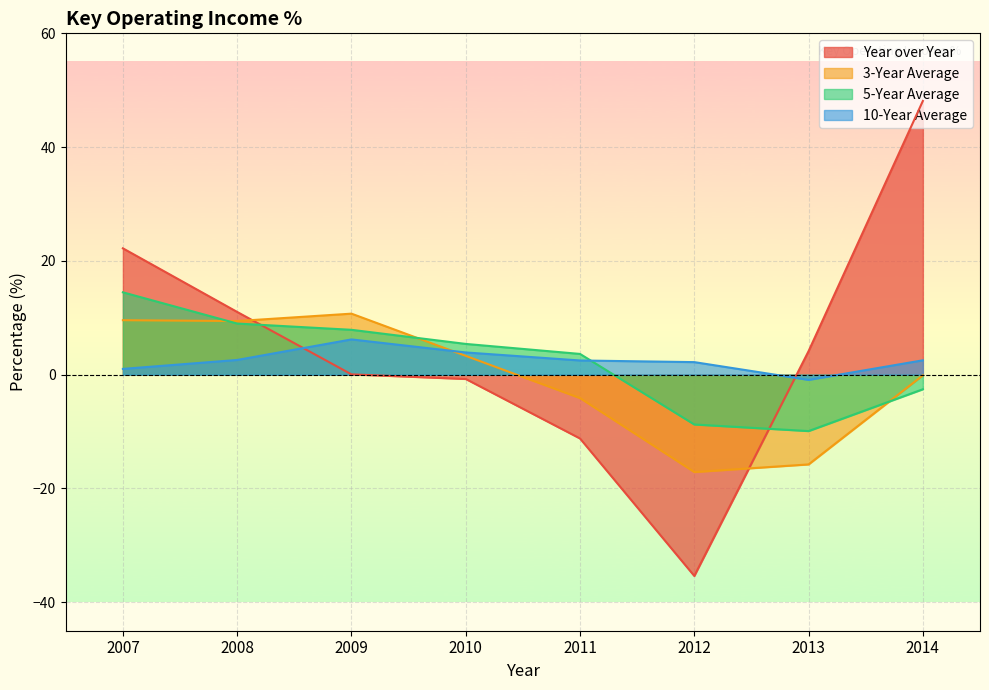

Does the chart display data point markers on the line(s)?

No